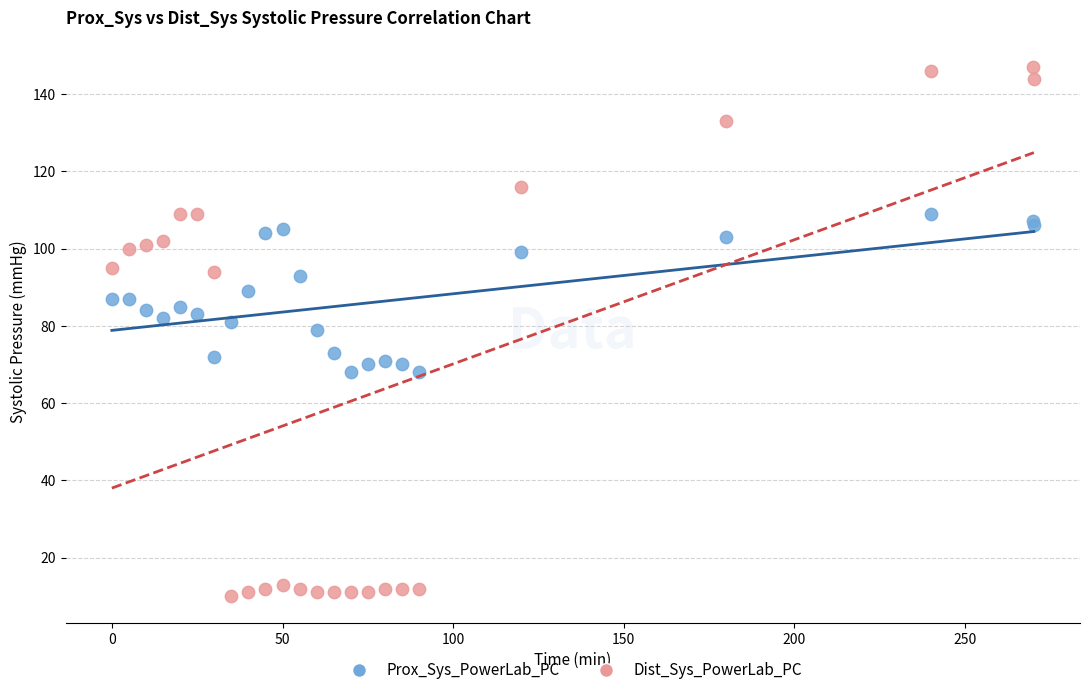

What are all the series names shown in the legend?

Prox_Sys_PowerLab_PC, Dist_Sys_PowerLab_PC